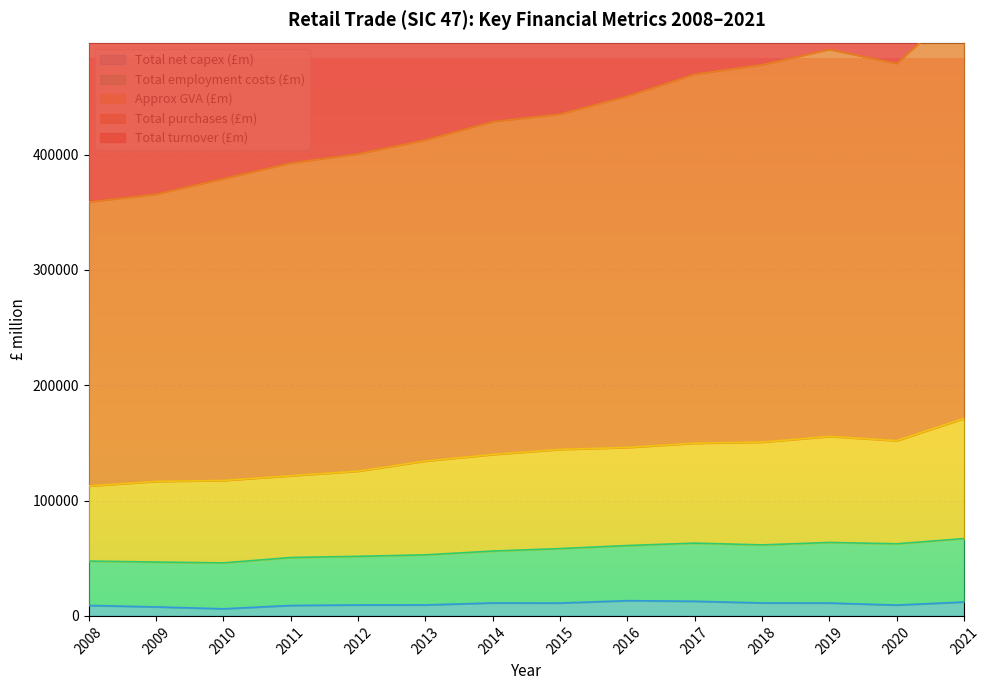

Is it true that Total turnover (£m) equals 313528 at 2014?

False